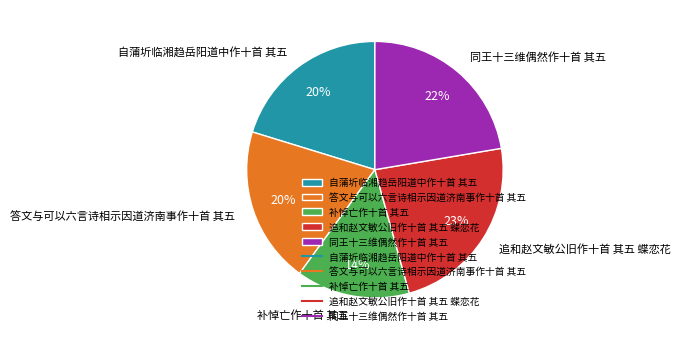

Which has a higher value, 答文与可以六言诗相示因道济南事作十首 其五 or 追和赵文敏公旧作十首 其五 蝶恋花?

追和赵文敏公旧作十首 其五 蝶恋花